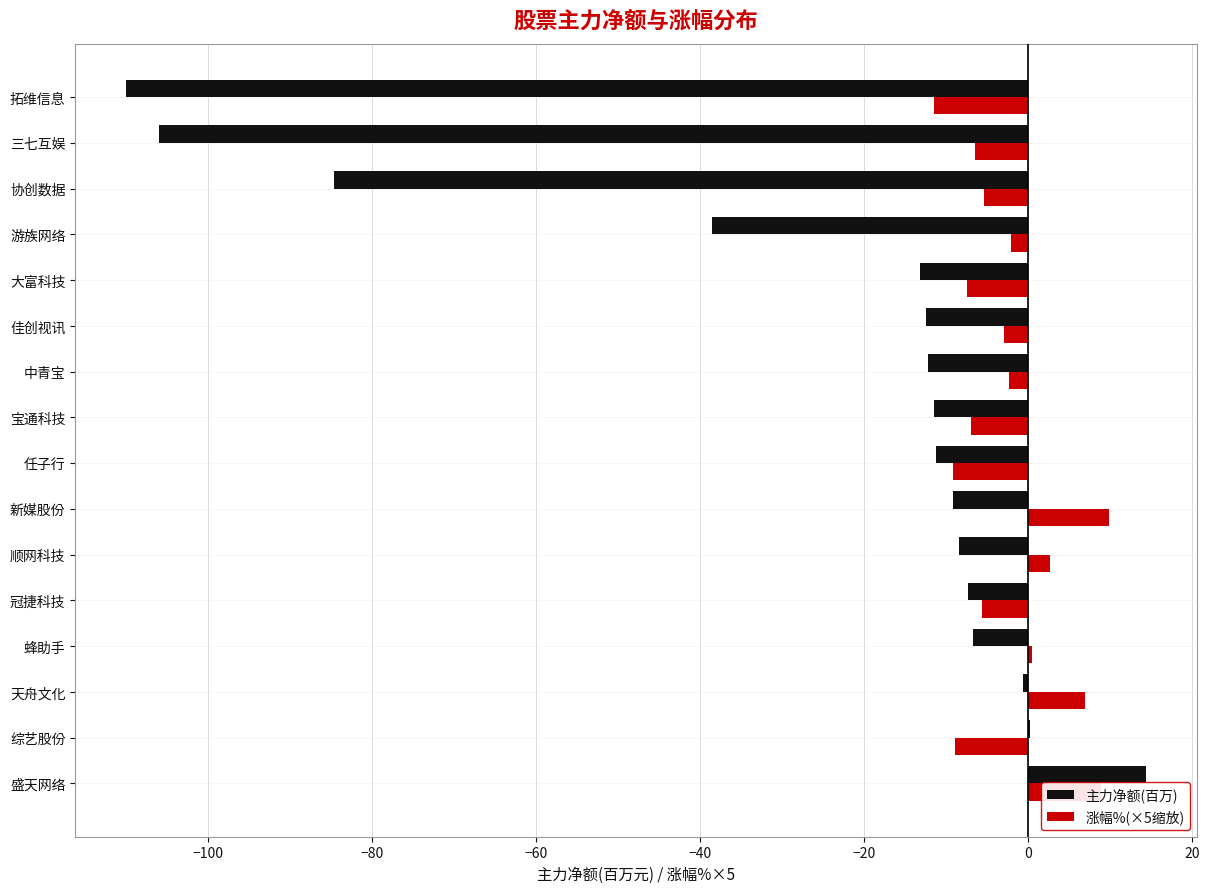

Read the 主力净额(百万) value at 任子行.

-11.2